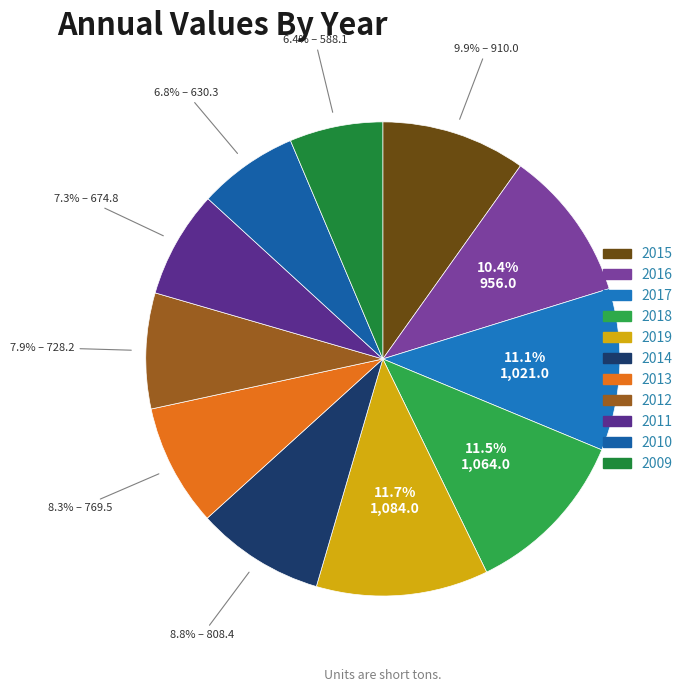

To the nearest percent, what percentage of the pie is 2012?

8%